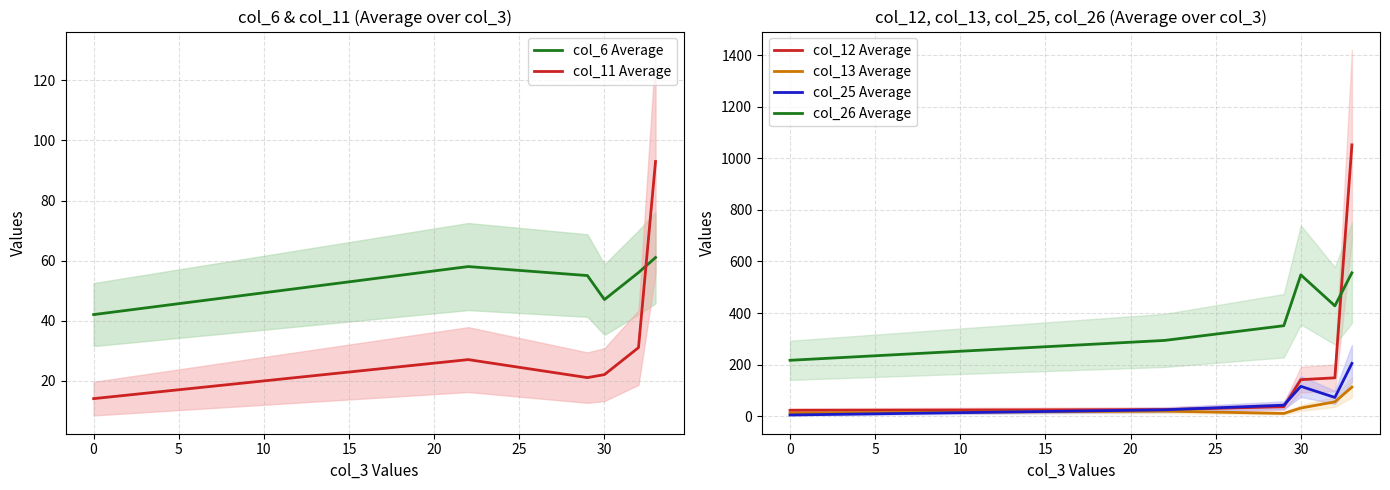

The value of col_26 Average at 0 is 217. True or false?

True